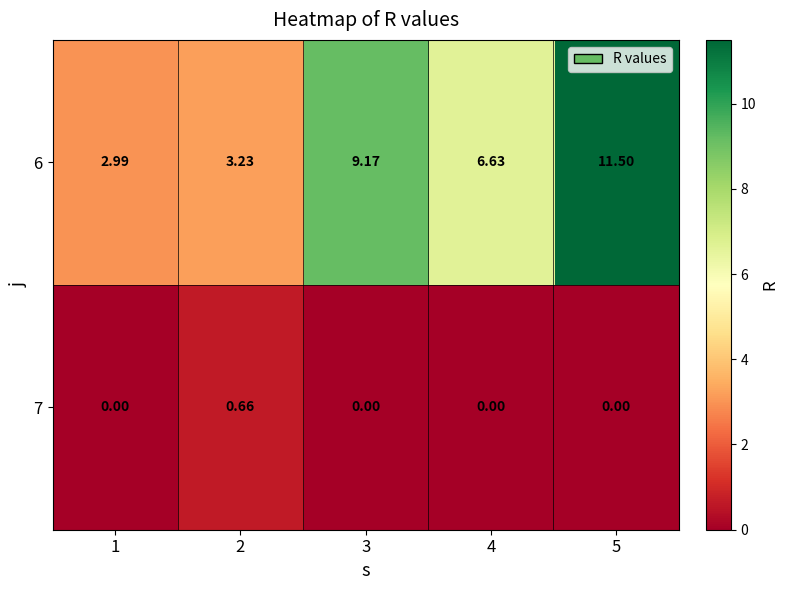

Is the value of 6 at 3 greater than the value of 7 at 2?

Yes